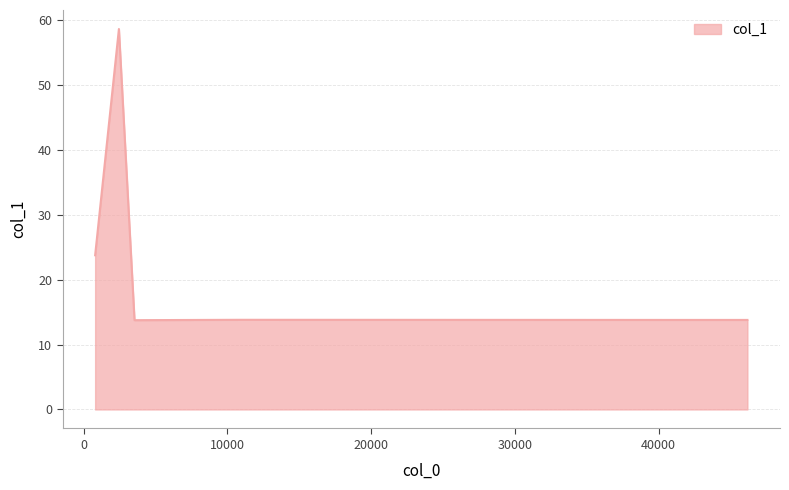

What is the sum of all values?

165.3